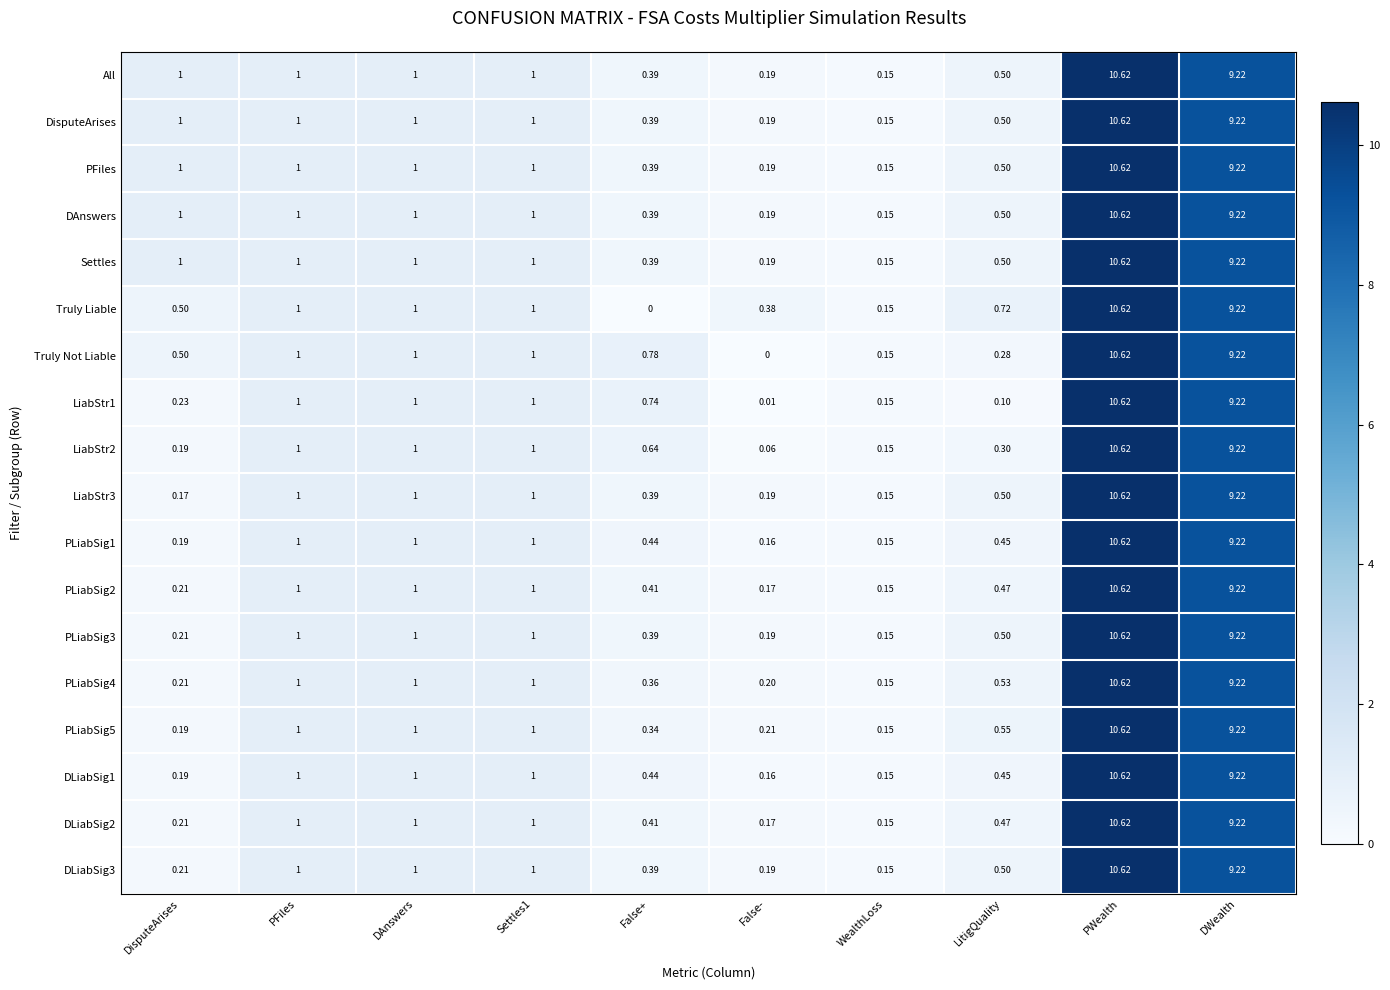

At which category does the chart reach its peak across all series?

PWealth